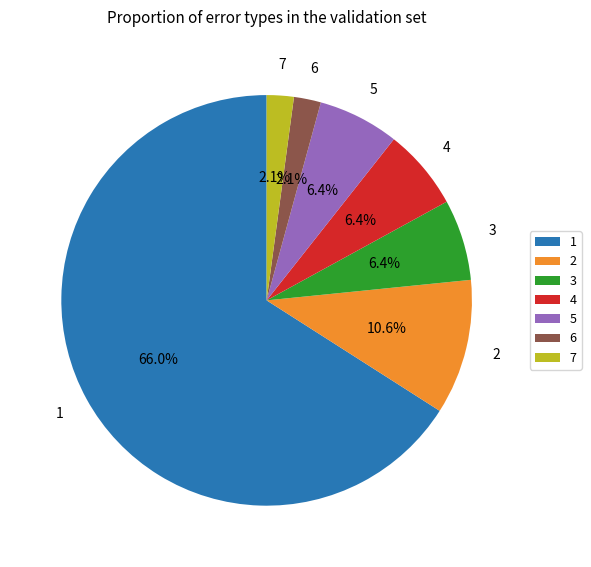

How many slices are in this pie chart?

7